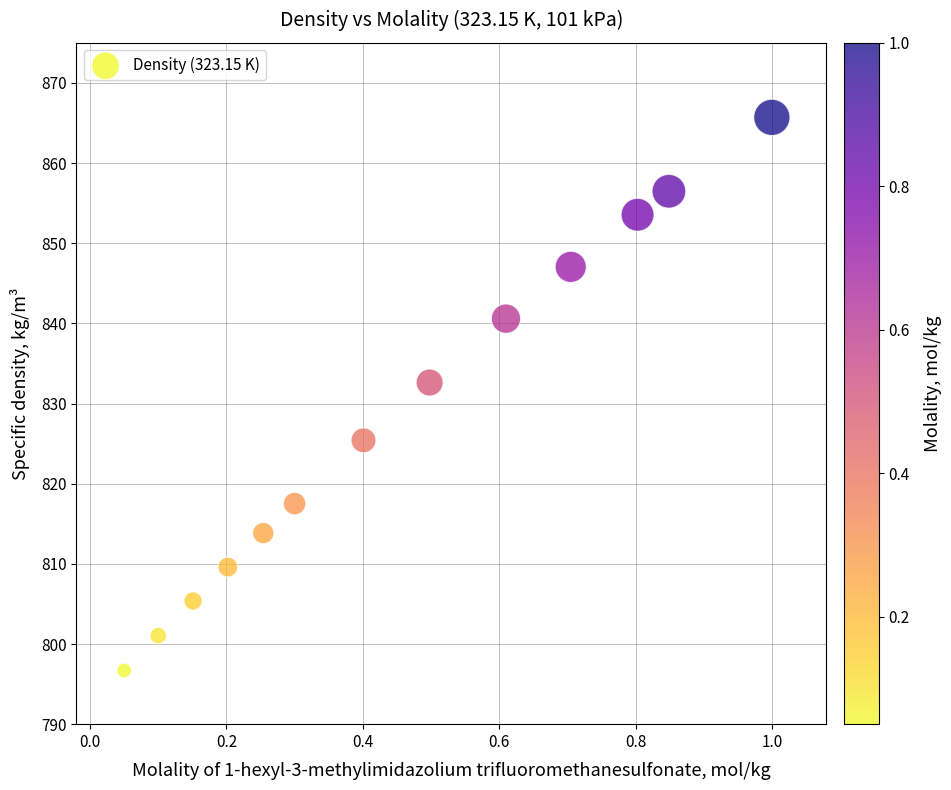

What is the range of Y values (max minus min)?

69.0